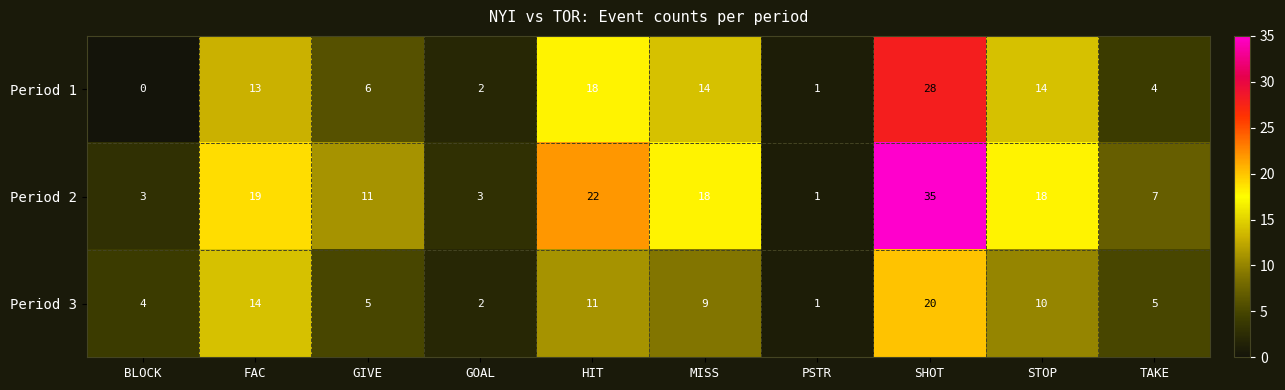

Count the number of categories in the chart.

10